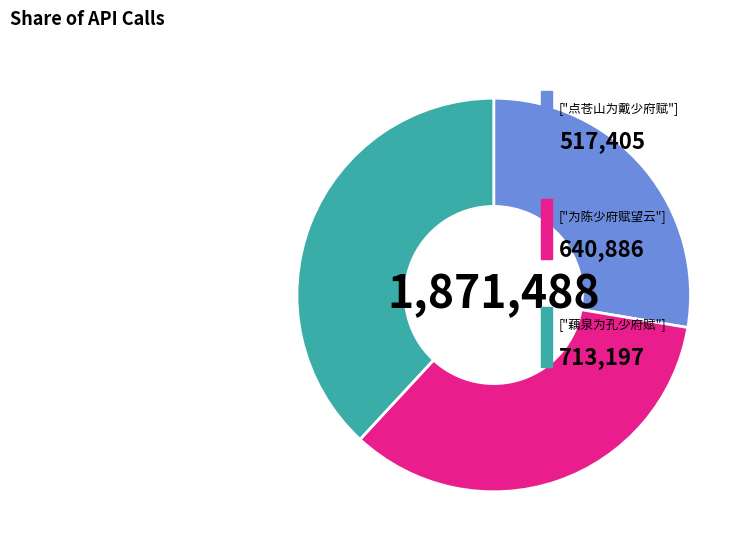

Does any single category account for the majority?

No